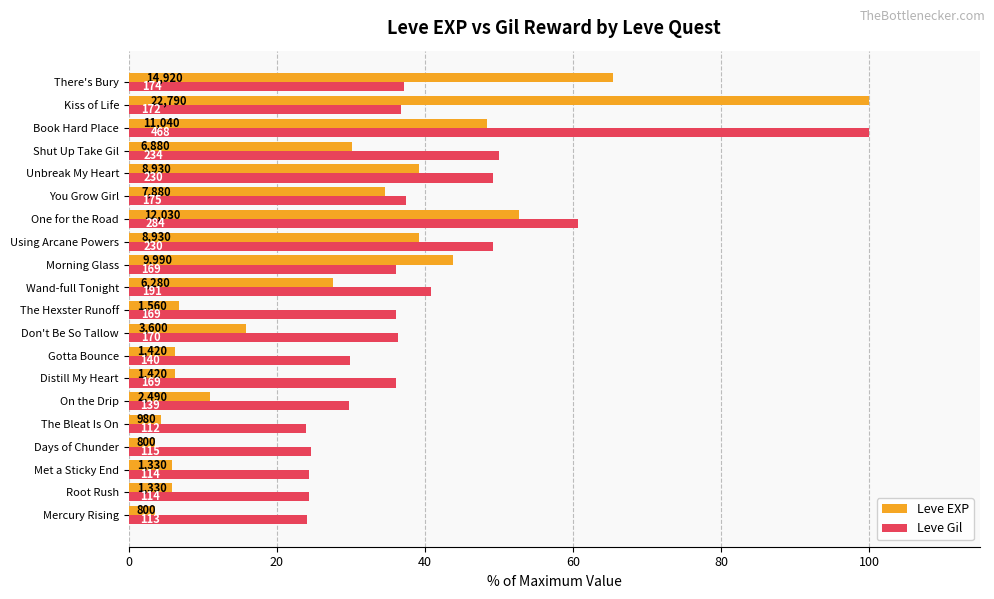

What are all the series names shown in the legend?

Leve EXP, Leve Gil